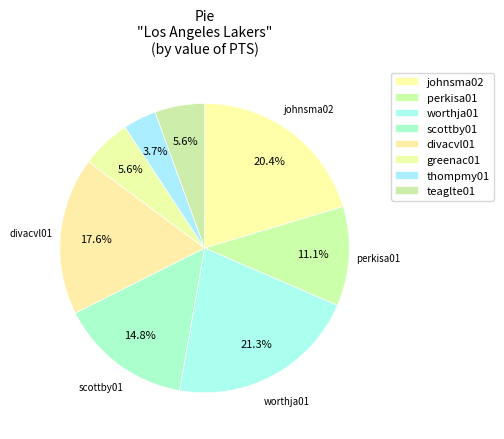

Count the number of slices in the pie.

8